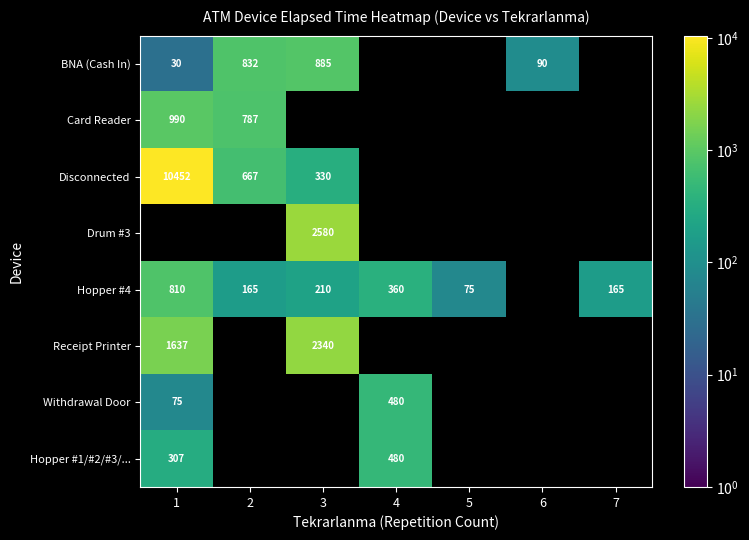

The value of Hopper #1/#2/#3/... at 1 is 307. True or false?

True